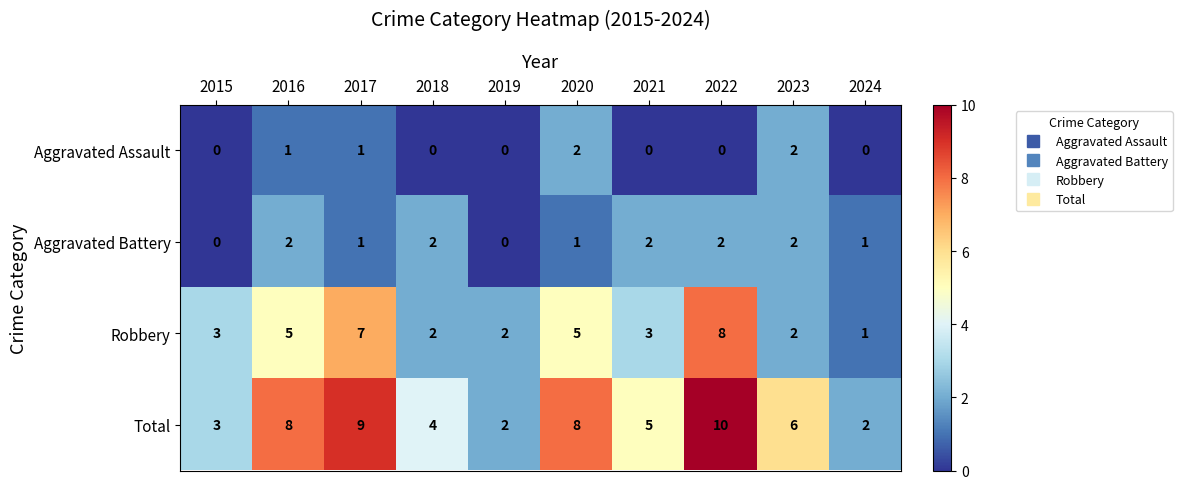

At which category is the sum across all series the highest?

2022